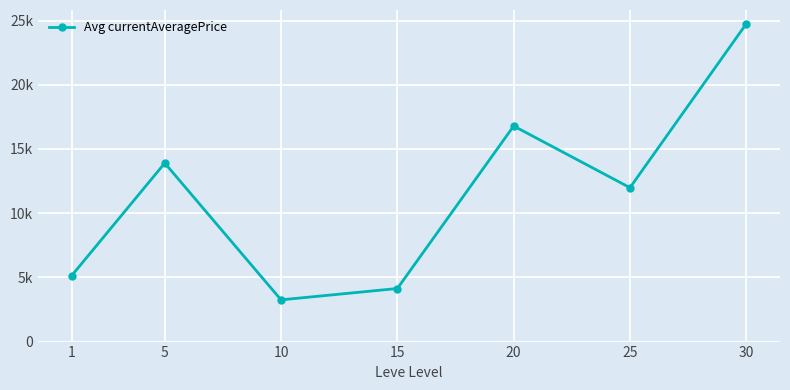

Reading left to right, list all the values displayed in this chart.

5140.2	13901.3	3249.9	4134.2	16789.8	11986.5	24749.8